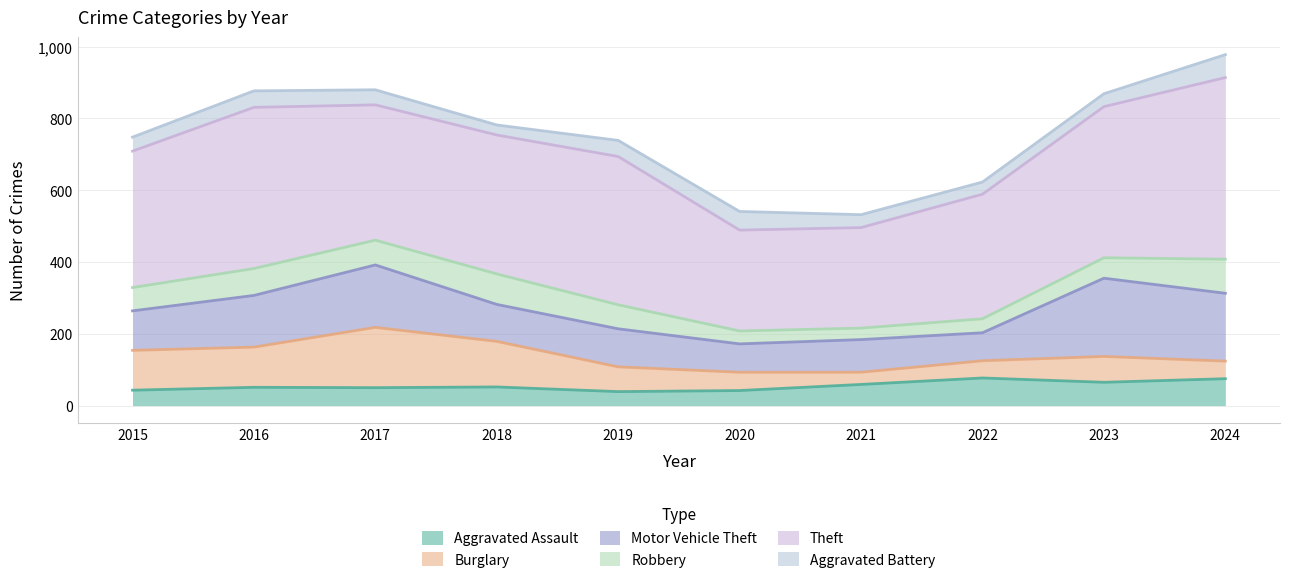

Is the value of Aggravated Battery at 2023 greater than the value of Theft at 2019?

No